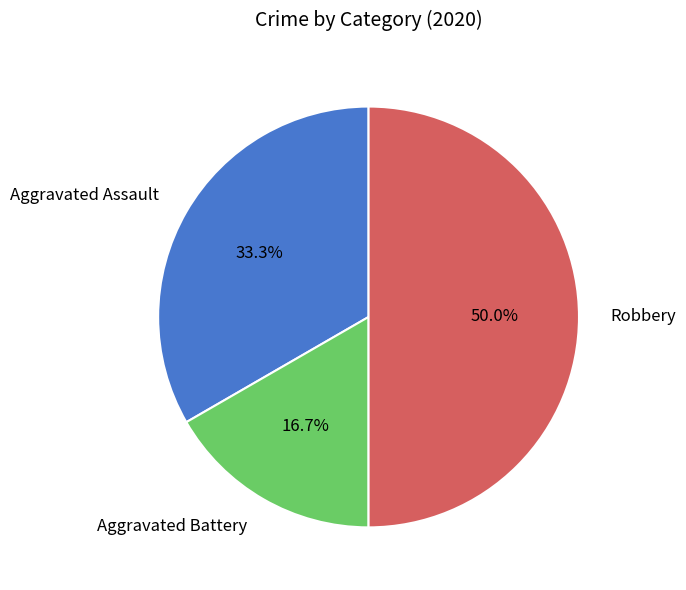

How many segments does this pie chart have?

3